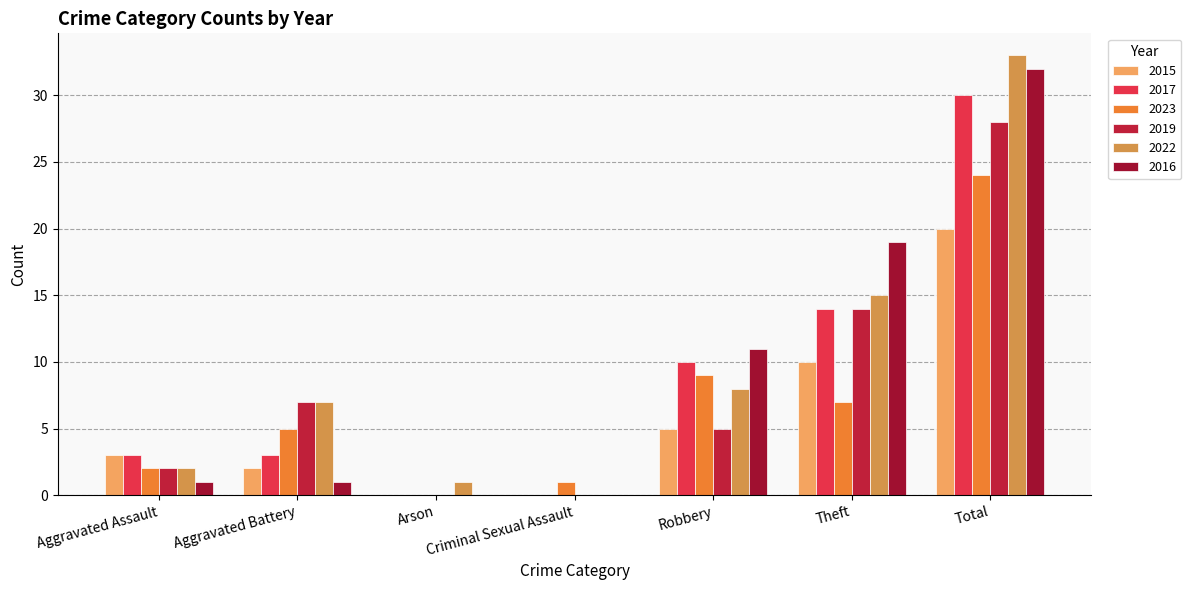

Is it true that 2017 equals 3 at Robbery?

False